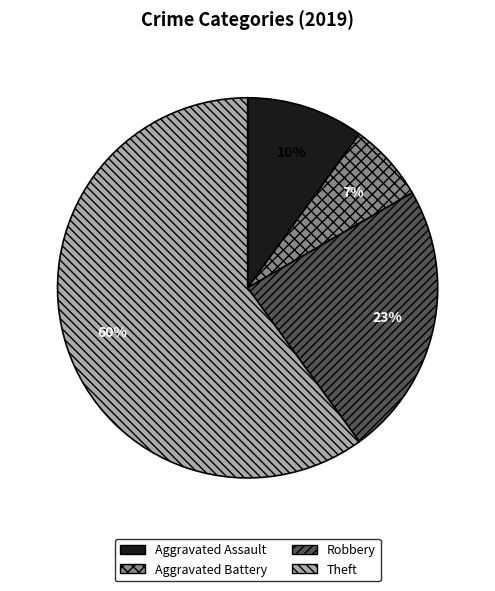

Does any single category account for the majority?

Yes